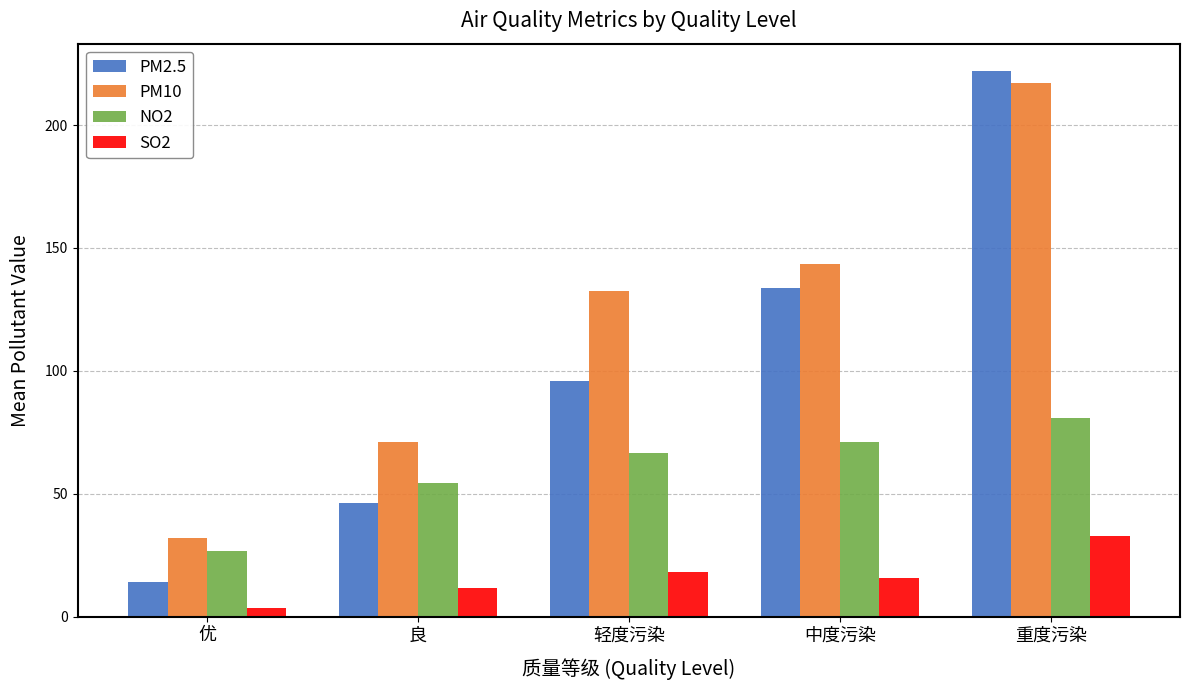

How many distinct data groups are displayed?

4